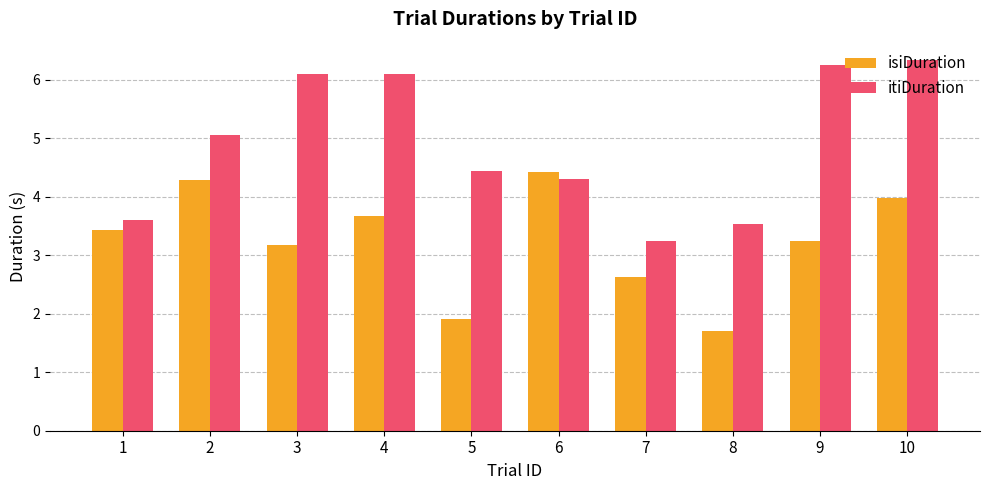

What value does the itiDuration series have at 10?

6.3